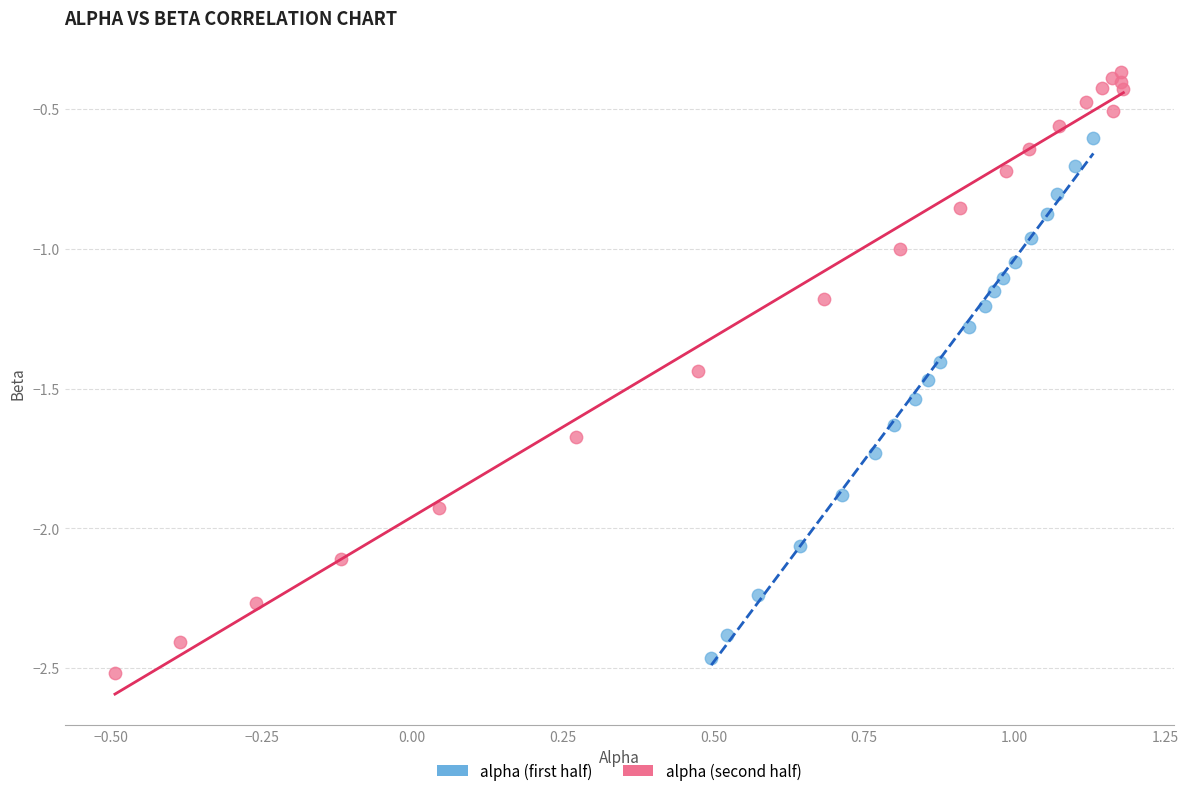

Which series has the largest Y range (max minus min)?

alpha (second half)